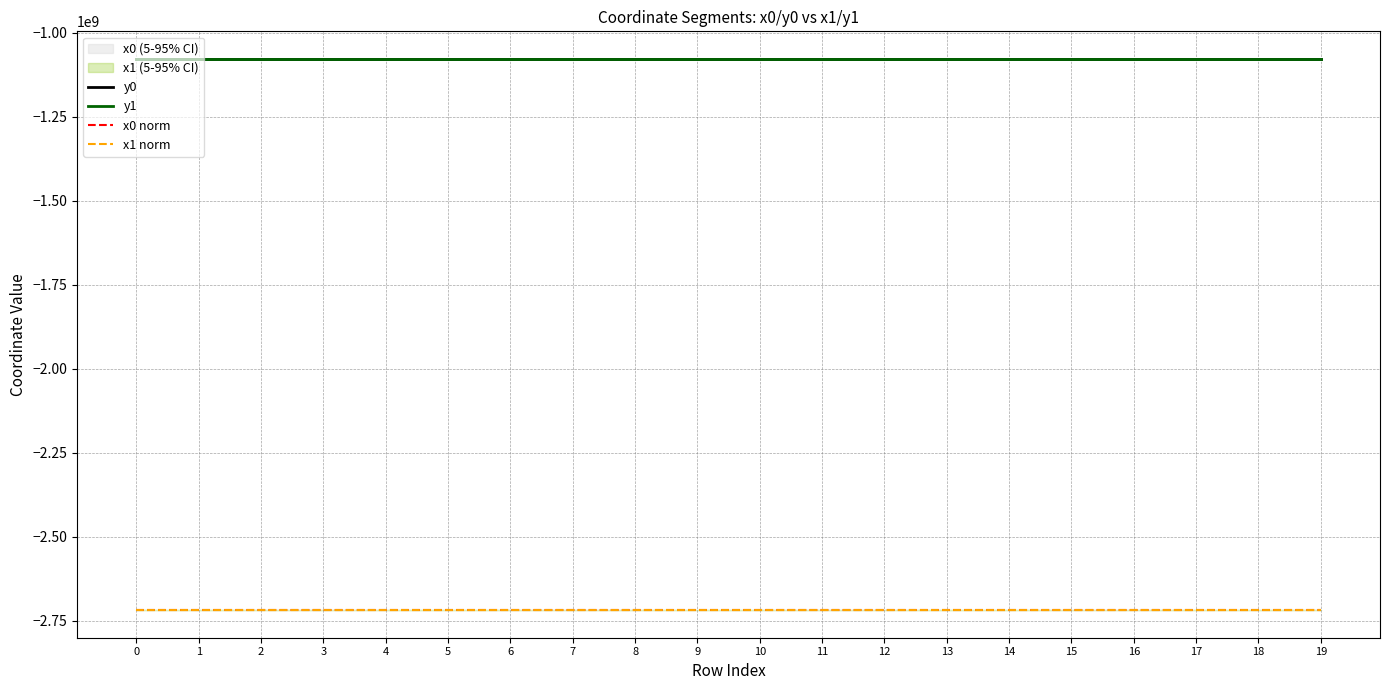

At which category does the chart reach its peak across all series?

9